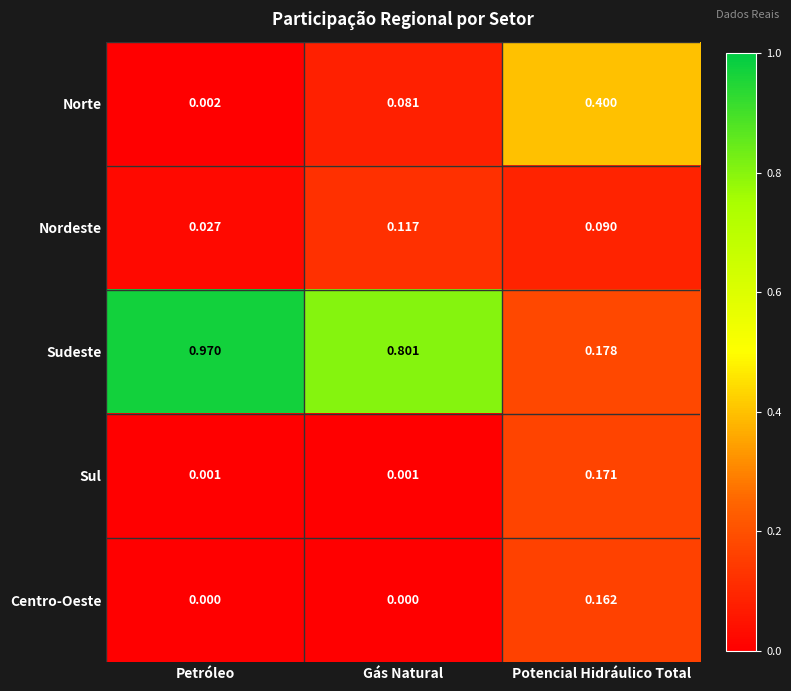

Which label corresponds to the largest value in the chart?

Petróleo